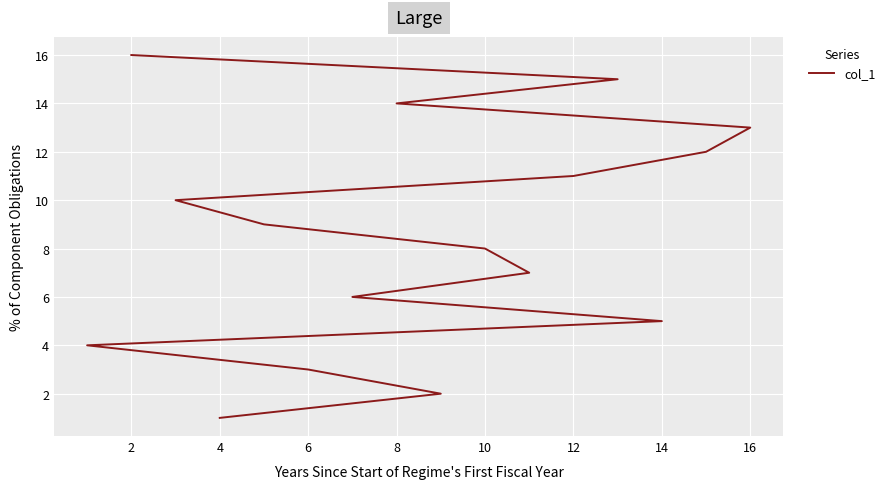

Does the chart display data point markers on the line(s)?

No